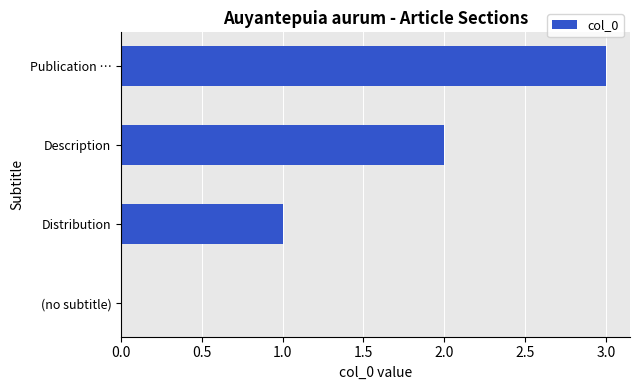

The value at (no subtitle) is 1. True or false?

False